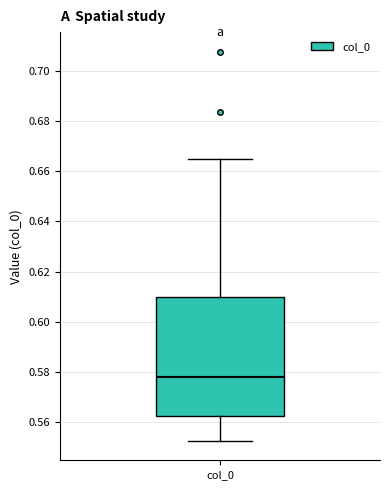

Read this box plot against the y-axis: the position of the median line, the range covered by the box, and the ends of both whiskers. The values are not printed on the chart, so give them approximately, as read against the axis.

median 0.578, box 0.562 to 0.610, whiskers 0.552 to 0.664